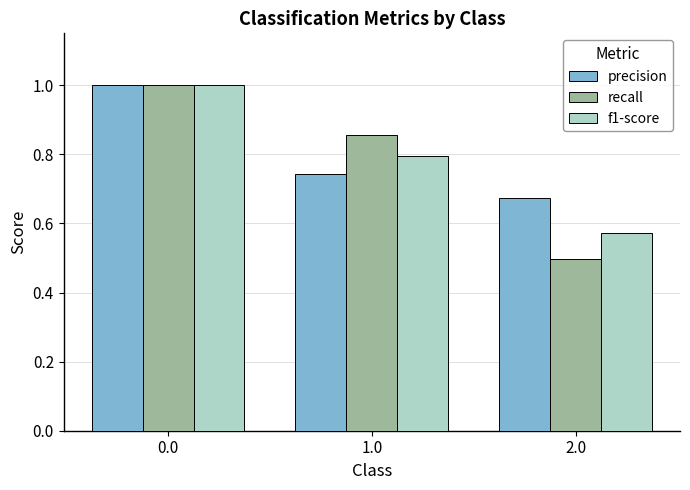

What is the sum of the recall values at 1.0 and 2.0?

1.4